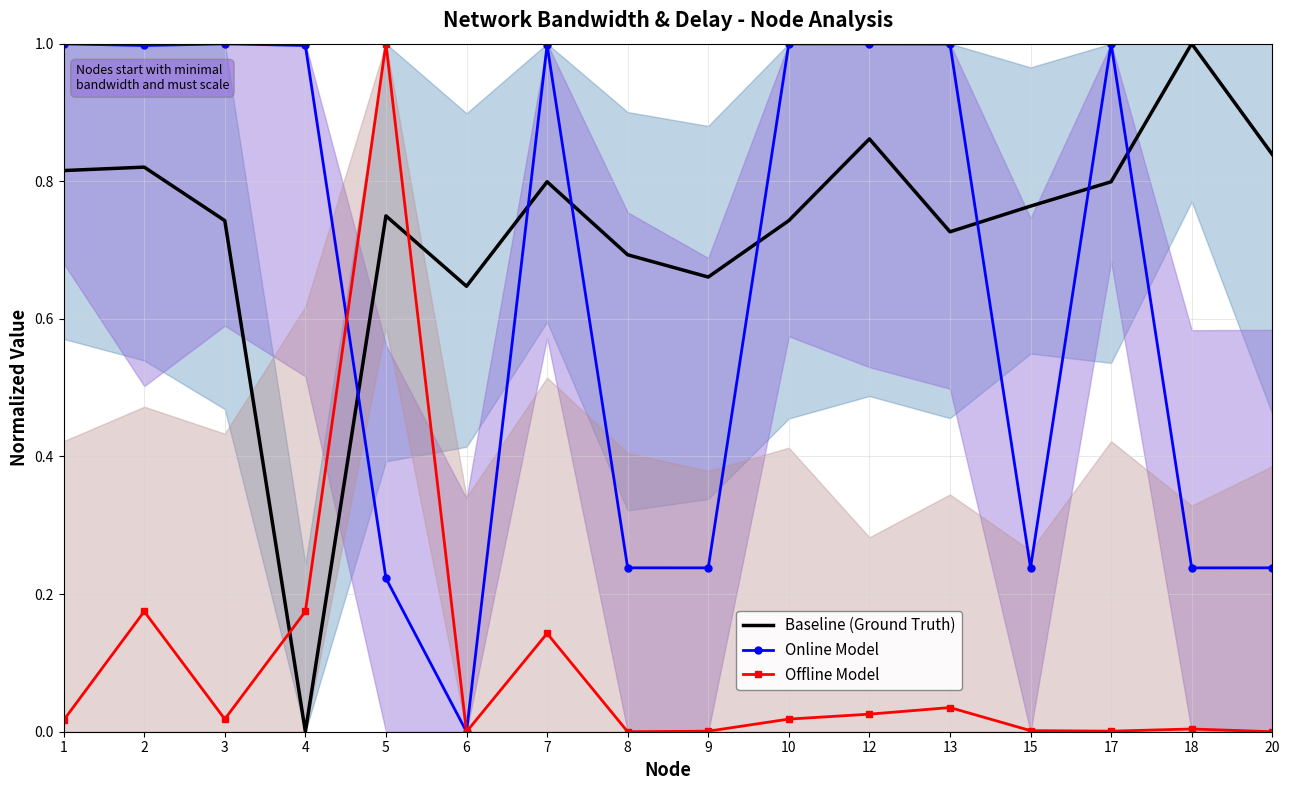

Reading left to right, what are all the values shown in this chart?

Baseline (Ground Truth): 0.8	0.8	0.7	0.0	0.7	0.6	0.8	0.7	0.7	0.7	0.9	0.7	0.8	0.8	1.0	0.8
Online Model: 1.0	1.0	1.0	1.0	0.2	0.0	1.0	0.2	0.2	1.0	1.0	1.0	0.2	1.0	0.2	0.2
Offline Model: 0.0	0.2	0.0	0.2	1.0	0.0	0.1	0.0	0.0	0.0	0.0	0.0	0.0	0.0	0.0	0.0